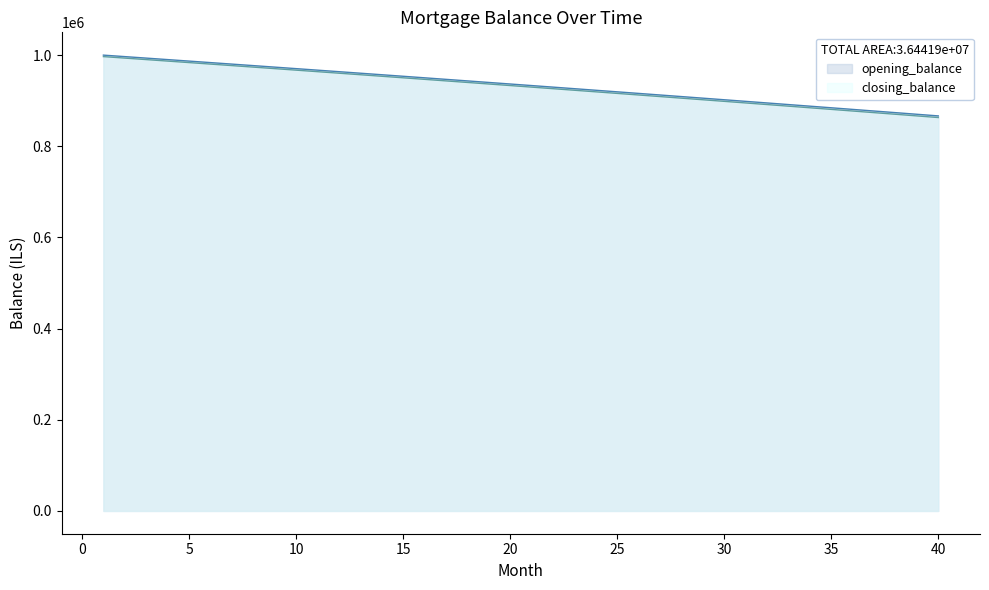

What is the difference between the opening_balance values at 5 and 2?

9827.2